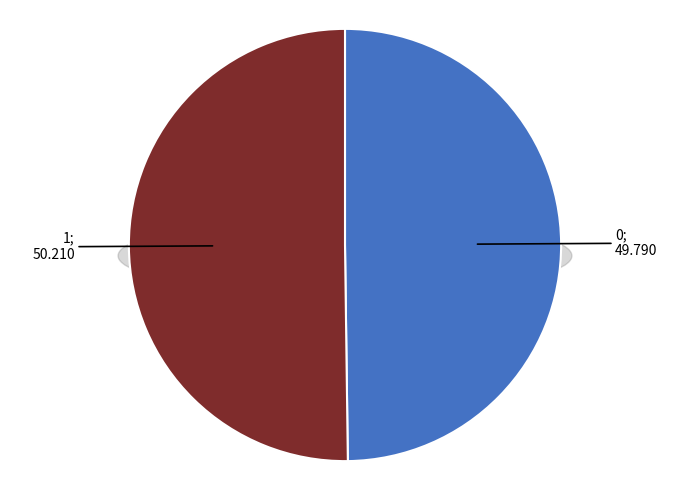

What is the ratio of the value at 1 to the value at 0?

1.0